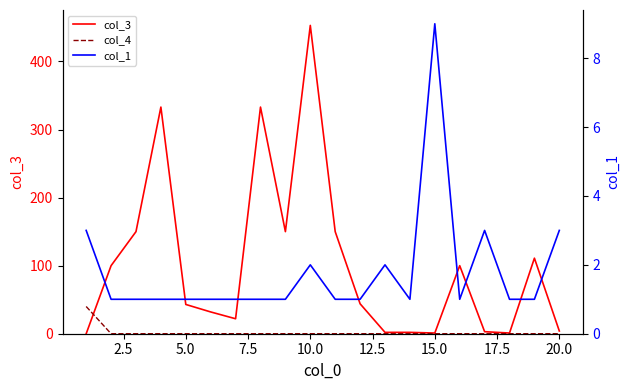

At how many categories does at least one series exceed 382?

1